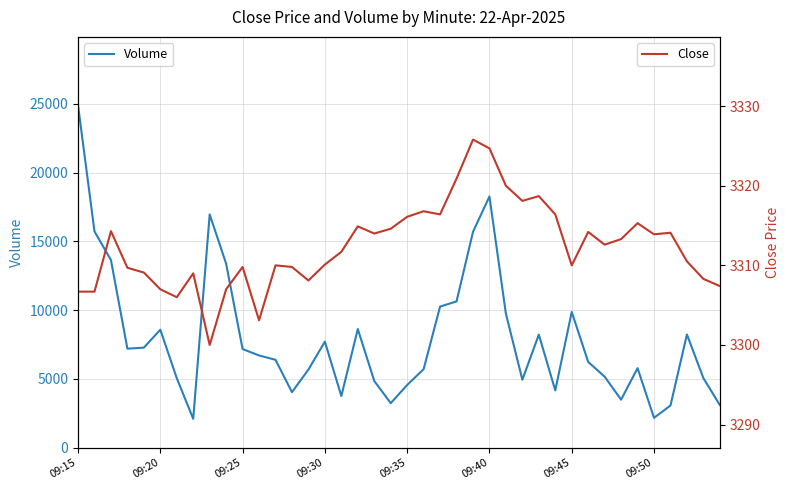

At which label does Volume reach its peak?

09:15